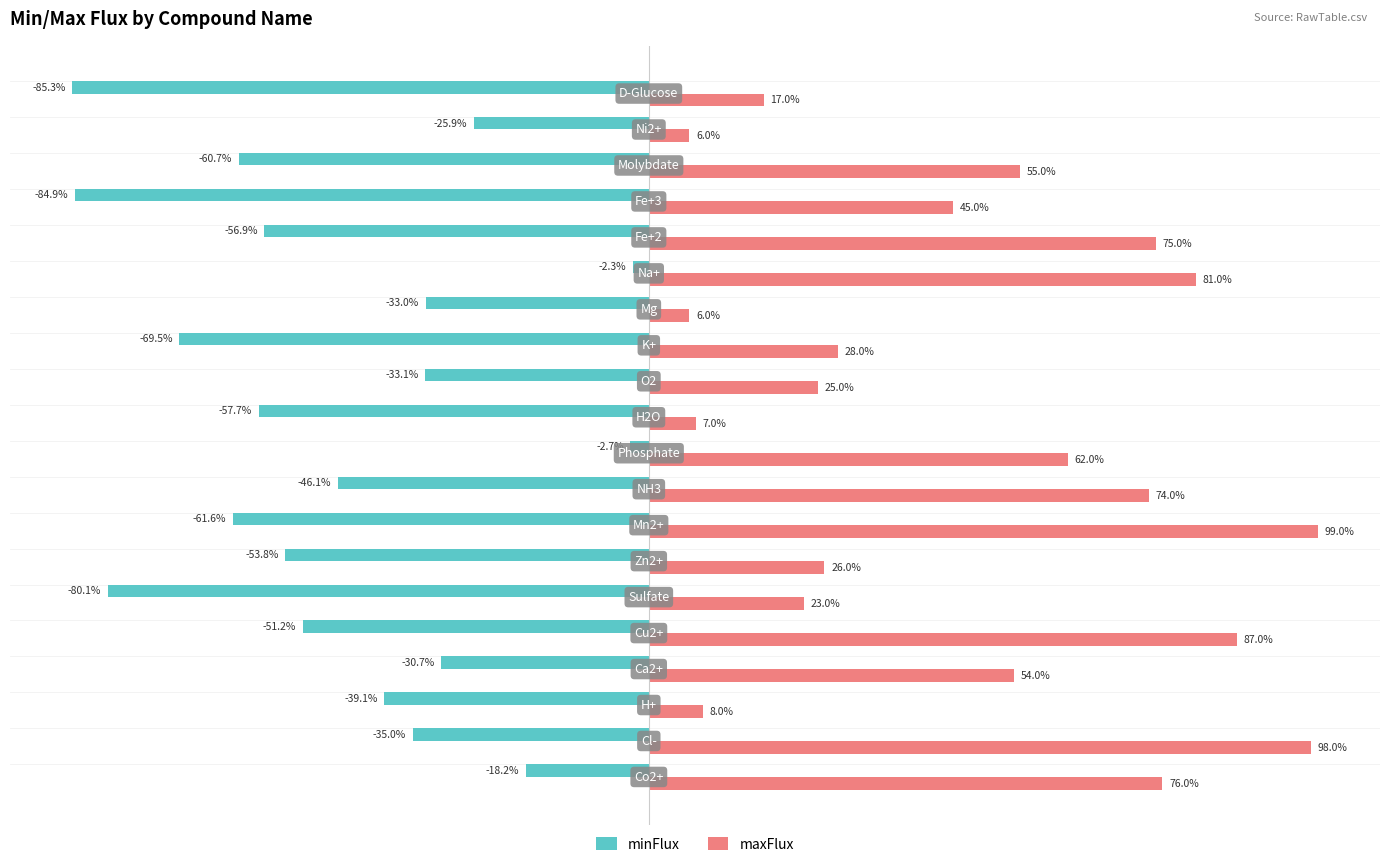

Rank the series by their average value, from highest to lowest.

maxFlux, minFlux